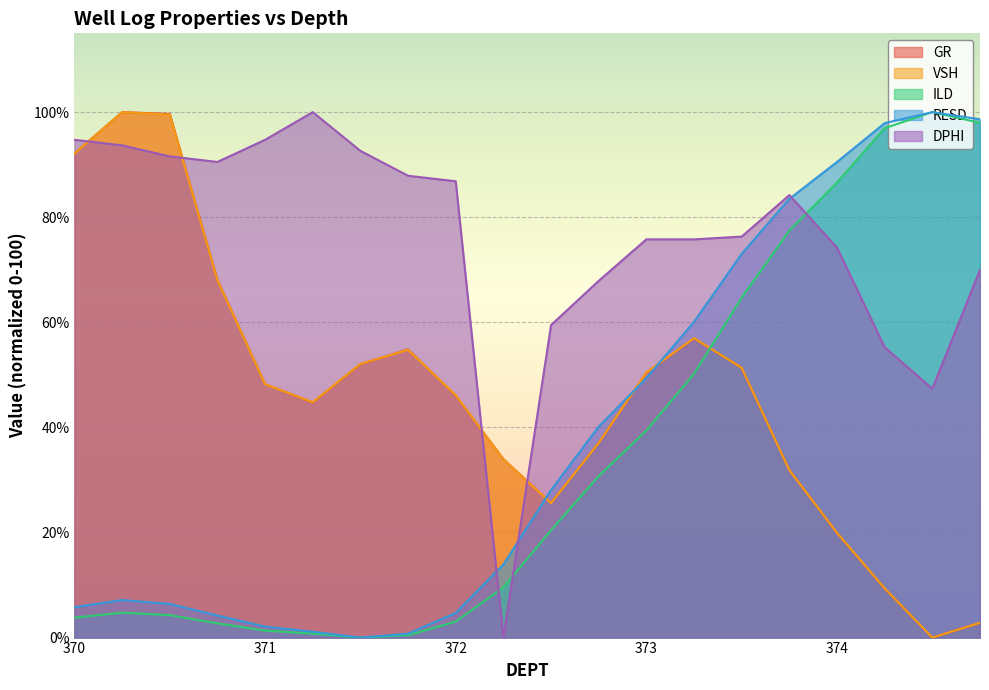

What is the sum of the DPHI values at 371.75 and 374.0?

162.1